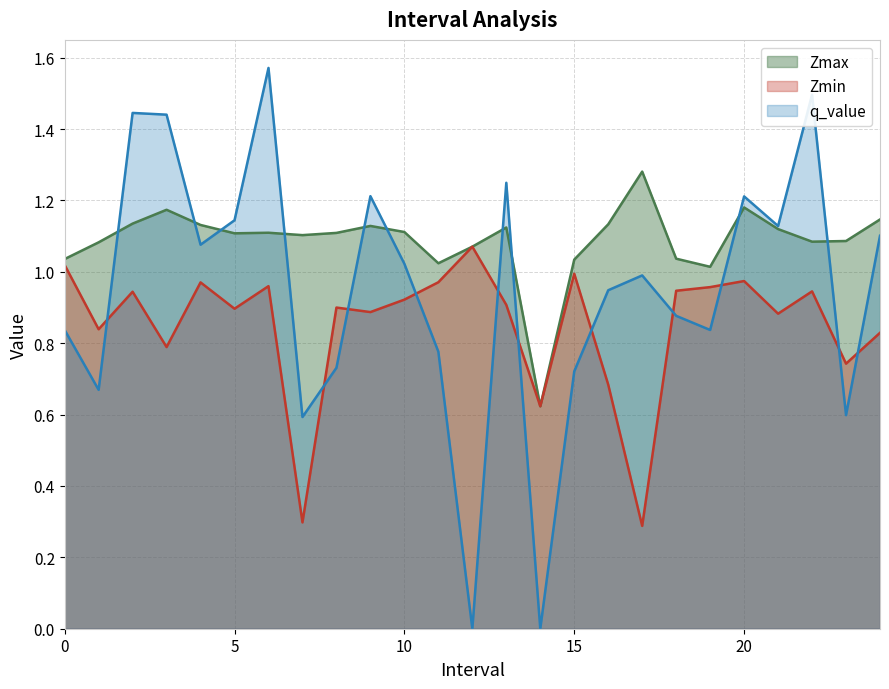

Where is q_value nearest to the value 0?

12